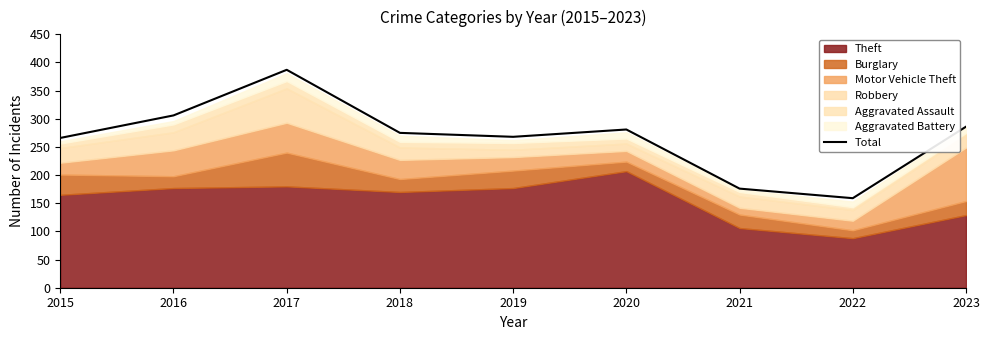

Reading left to right, extract all data points from this chart.

2015=266	2016=306	2017=387	2018=275	2019=268	2020=281	2021=176	2022=159	2023=286